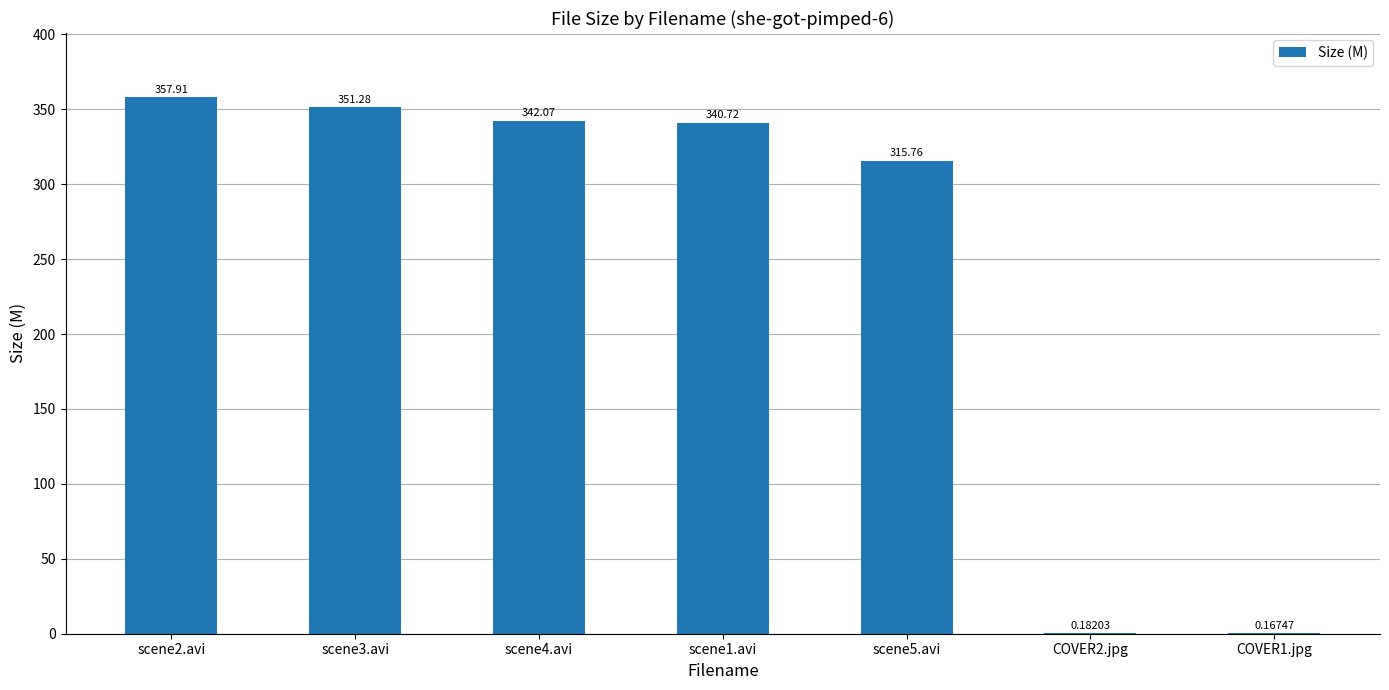

True or false: the data shows 426.8 at scene5.avi.

False